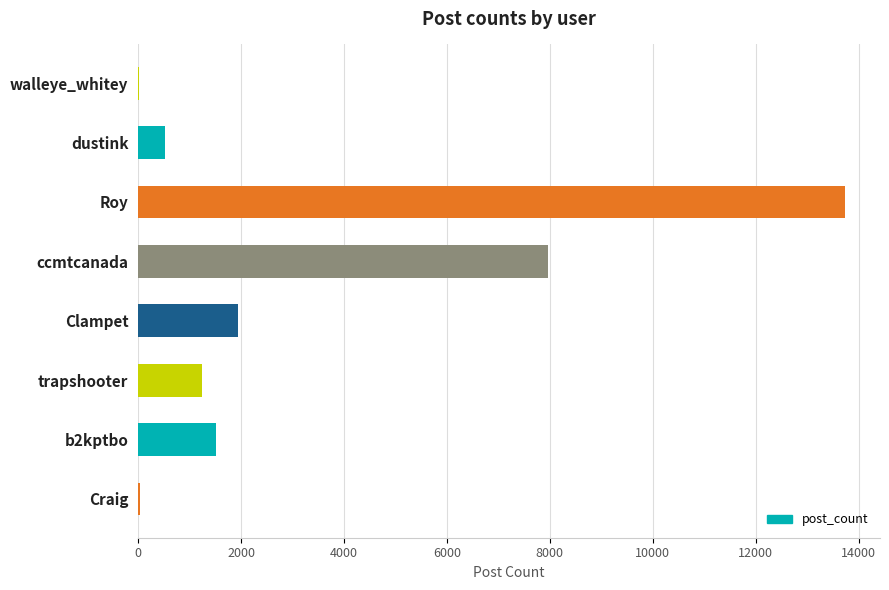

Which label corresponds to the largest value in the chart?

Roy